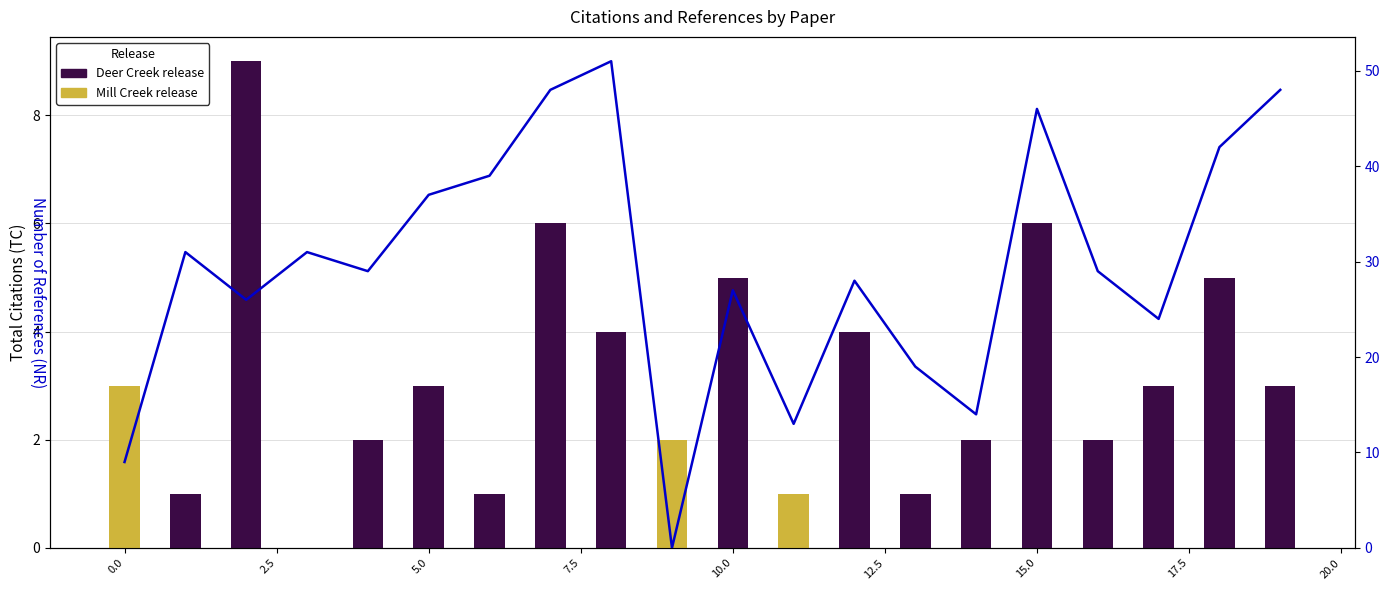

Is it true that the value at 20.0 is -20?

False